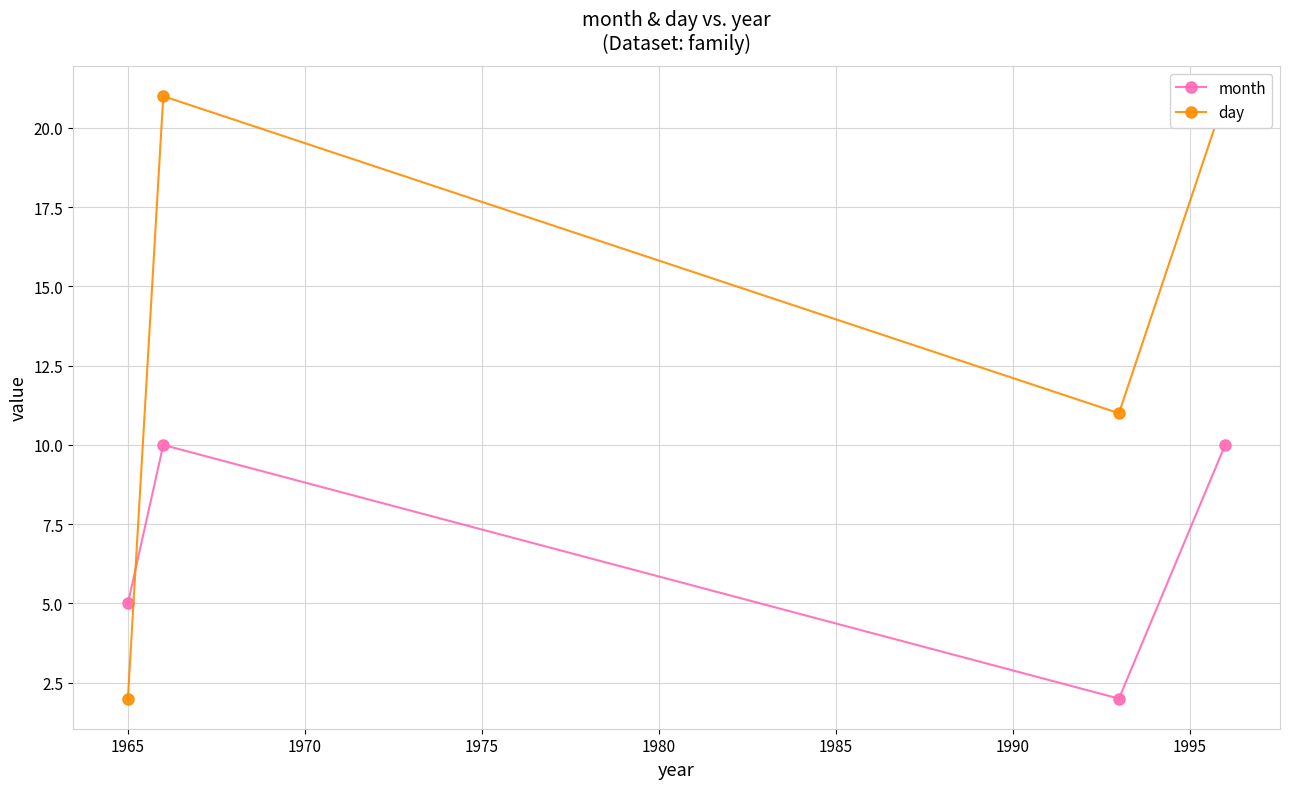

What is the sum of all month values?

27